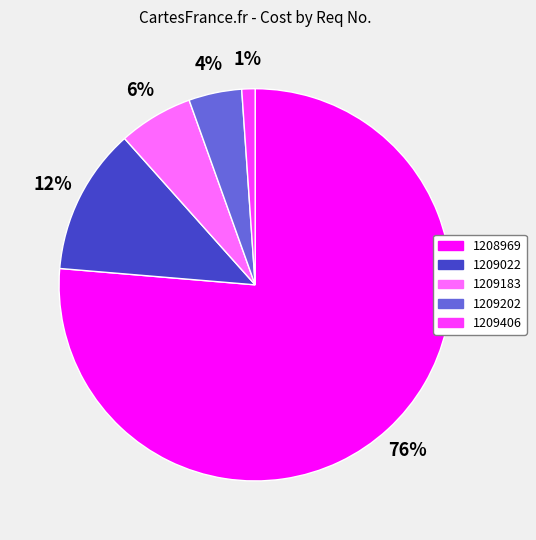

How many segments does this pie chart have?

5